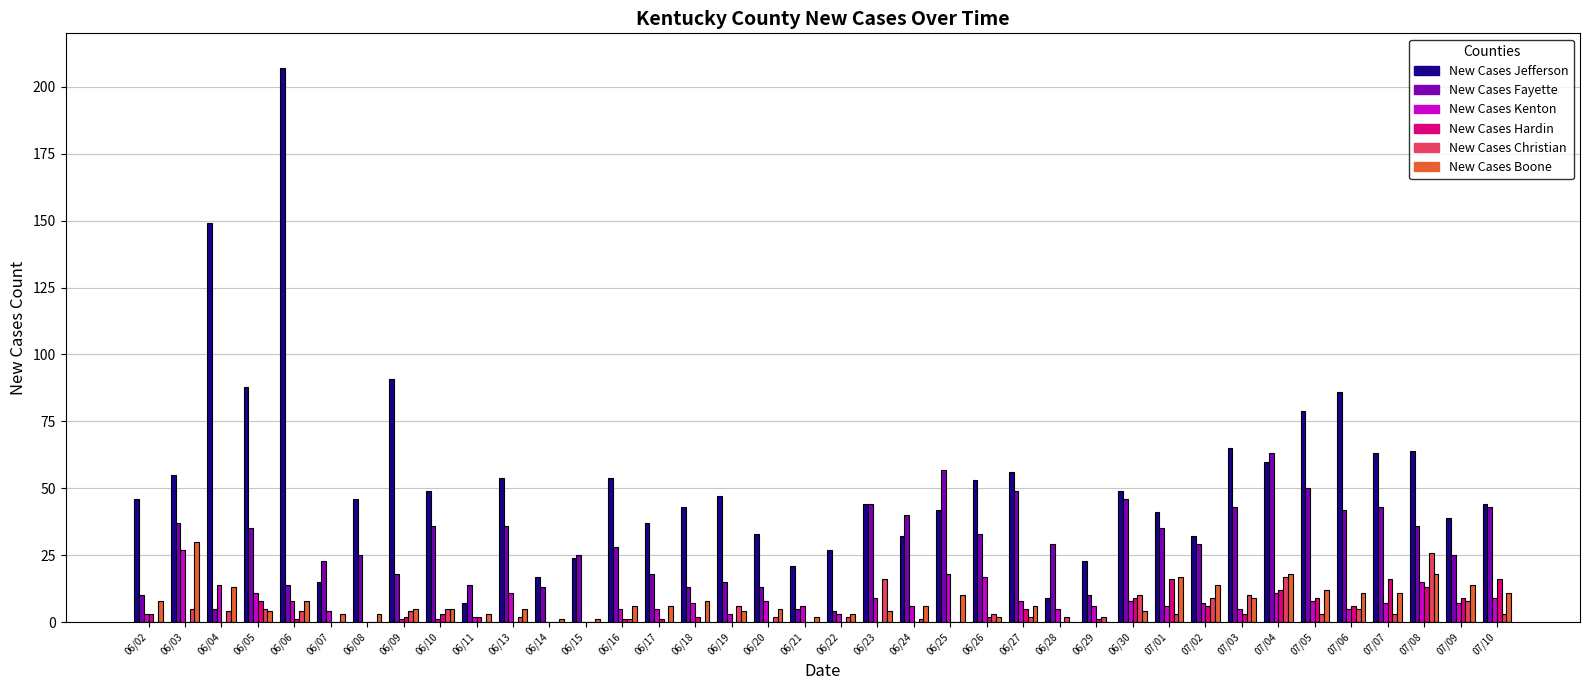

The value of New Cases Hardin at 06/16 is 1. True or false?

True